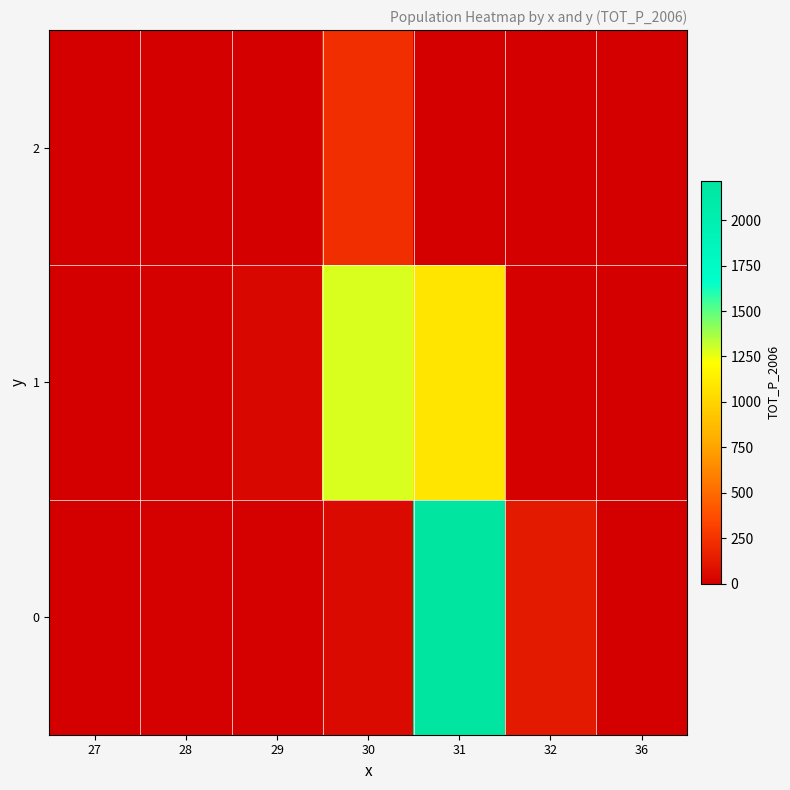

Reading left to right, what are all the values shown in this chart?

0: 27=7	28=15	29=9	30=60	31=2215	32=136	36=0
1: 27=0	28=11	29=36	30=1283	31=1082	32=17	36=0
2: 27=0	28=0	29=0	30=227	31=0	32=0	36=0